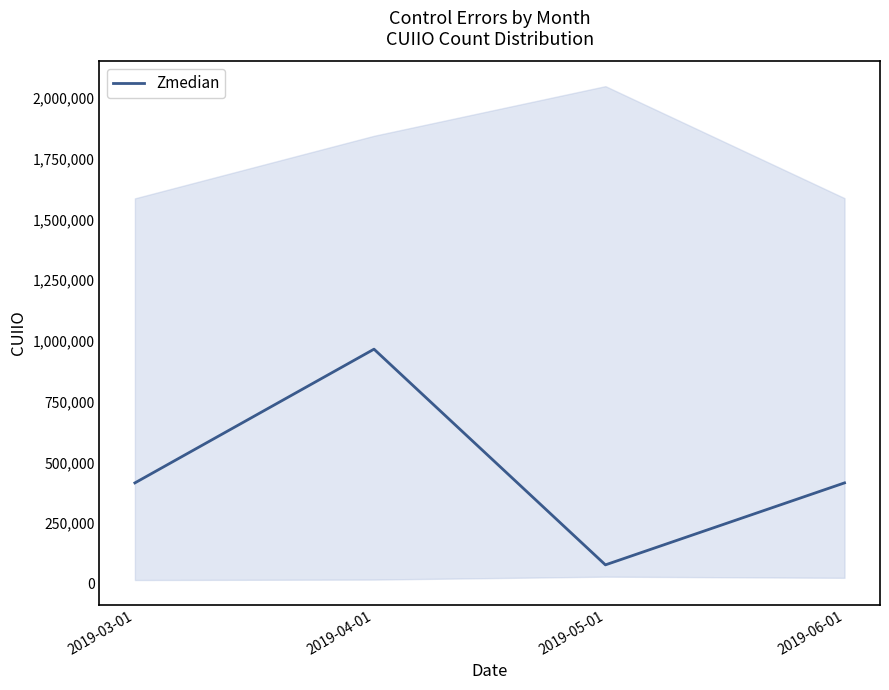

What is the average value?

469118